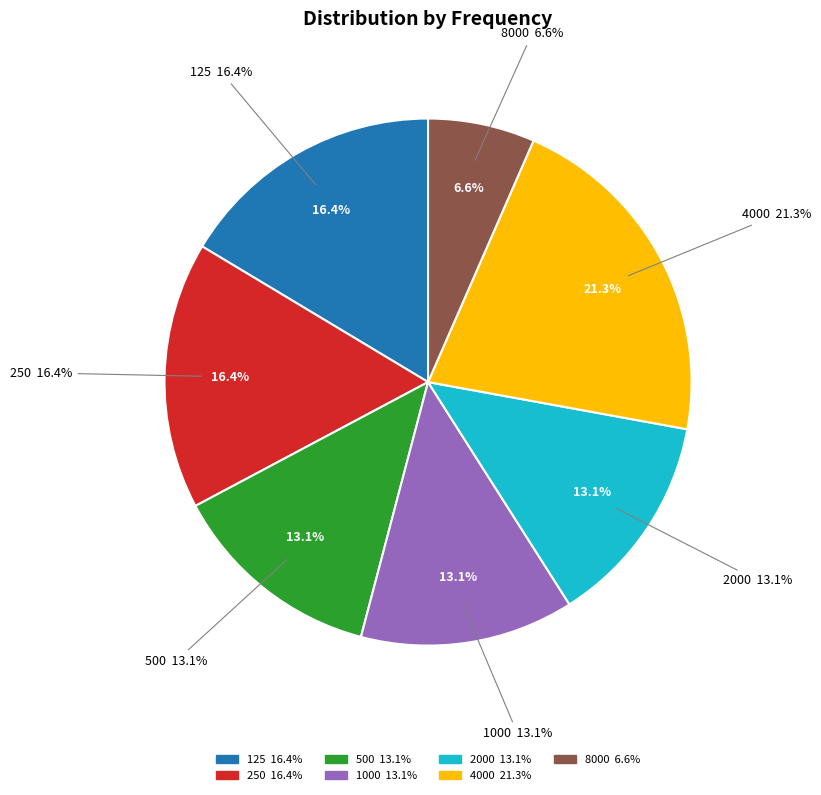

What is the total percentage of 1000 and 8000?

19.7%